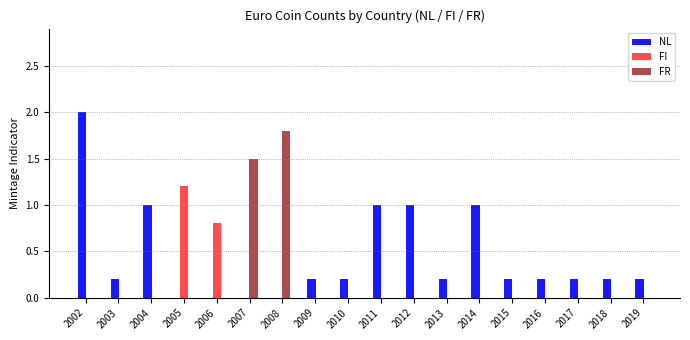

Count the number of categories in the chart.

18